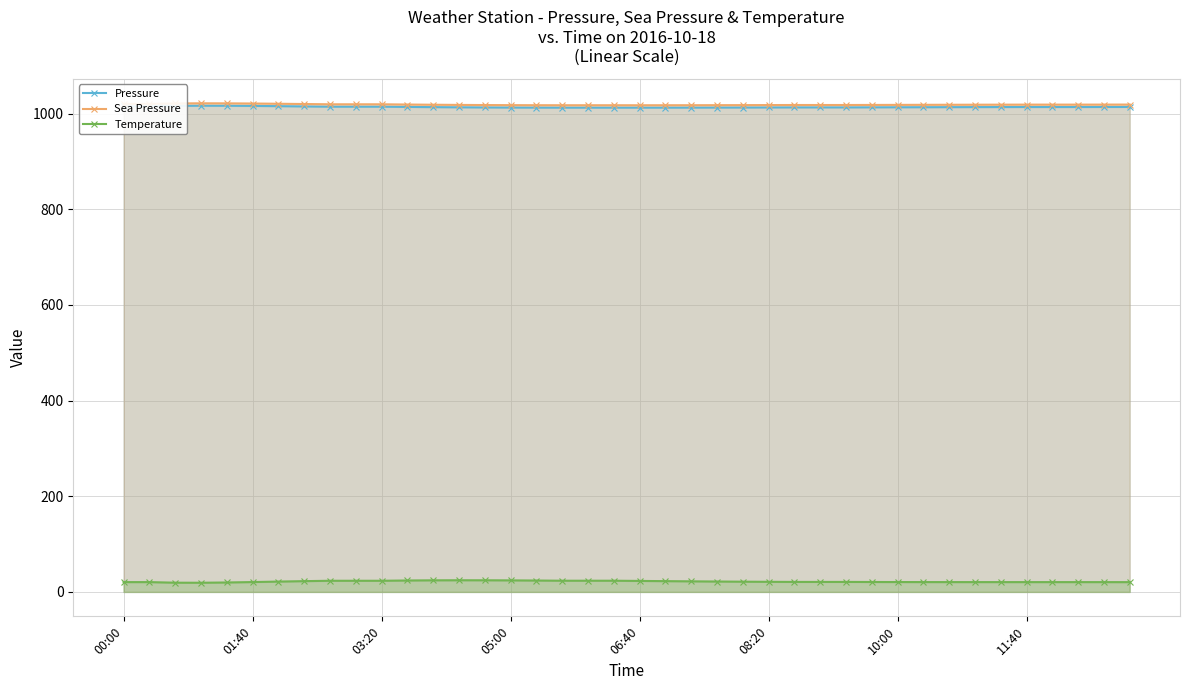

What is the maximum value shown in the chart?

1021.6